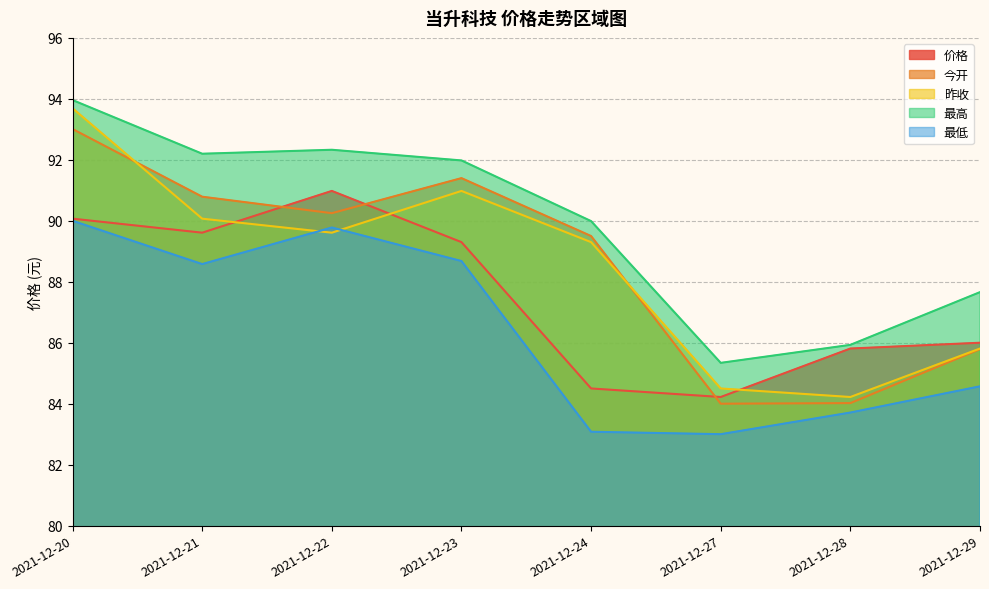

What are all the series names shown in the legend?

价格, 今开, 昨收, 最高, 最低